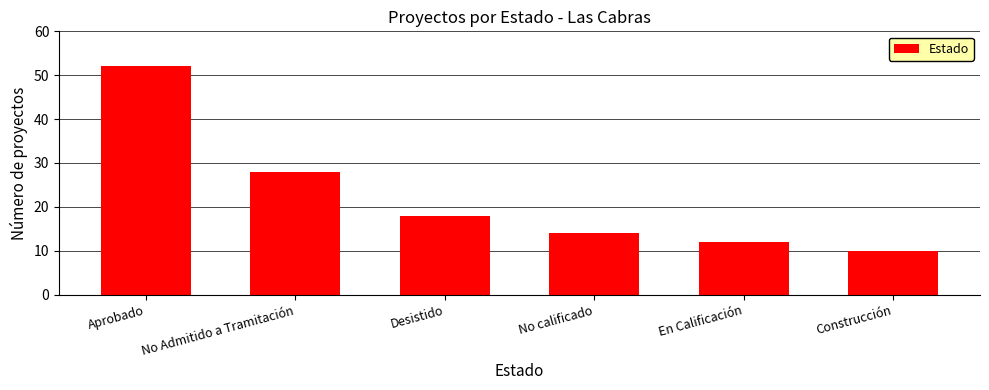

List the labels in order of value, smallest first.

Construcción, En Calificación, No calificado, Desistido, No Admitido a Tramitación, Aprobado